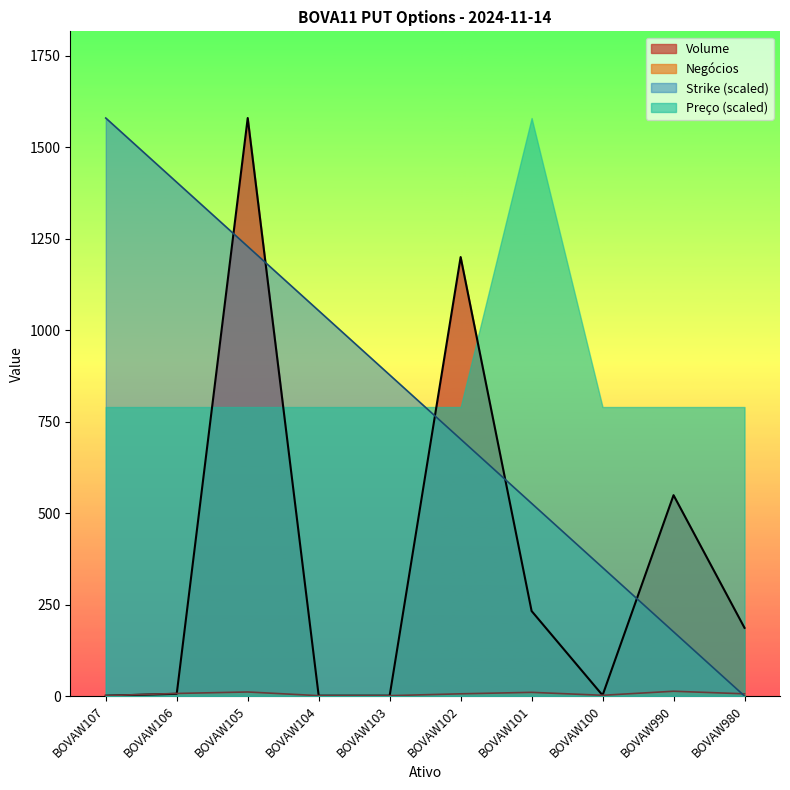

The value of Volume at BOVAW105 is 553.0. True or false?

False